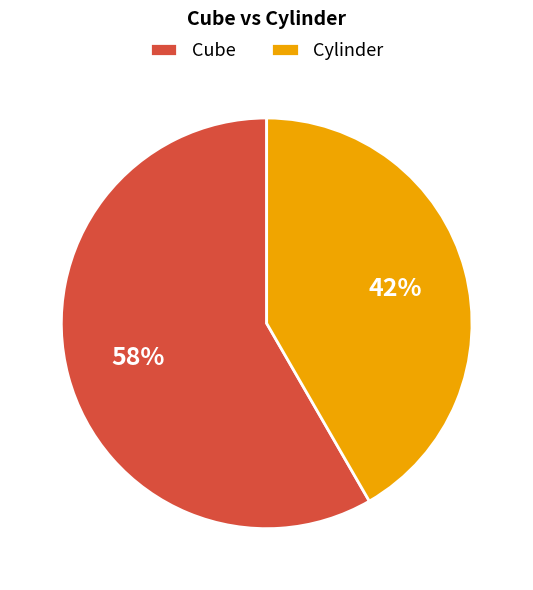

What is the ratio of the value at Cylinder to the value at Cube?

0.7